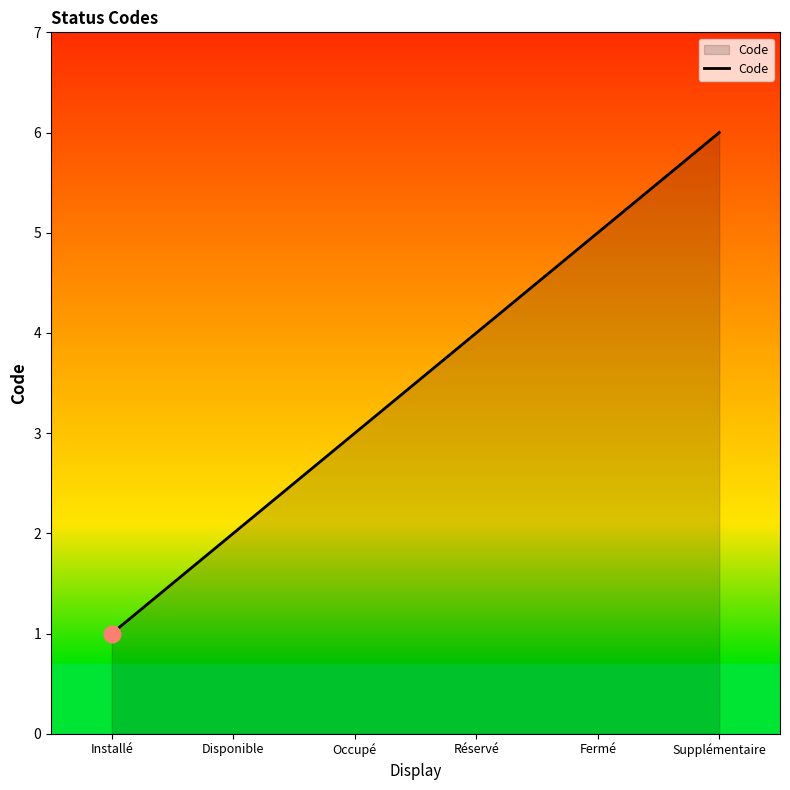

What position from the right is Supplémentaire?

1